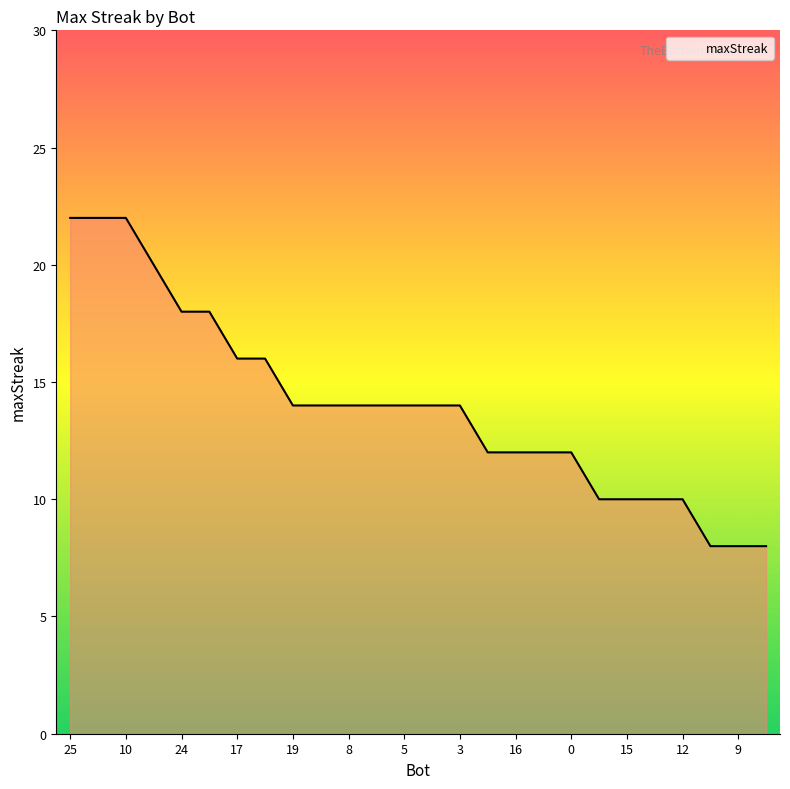

What is the smallest value displayed?

8